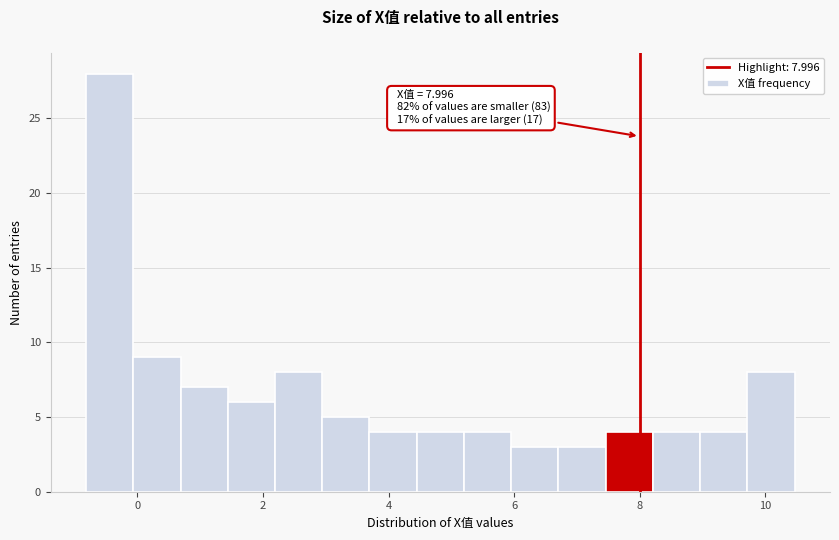

Read against the x-axis, roughly where is the centre of the tallest bar?

-0.4